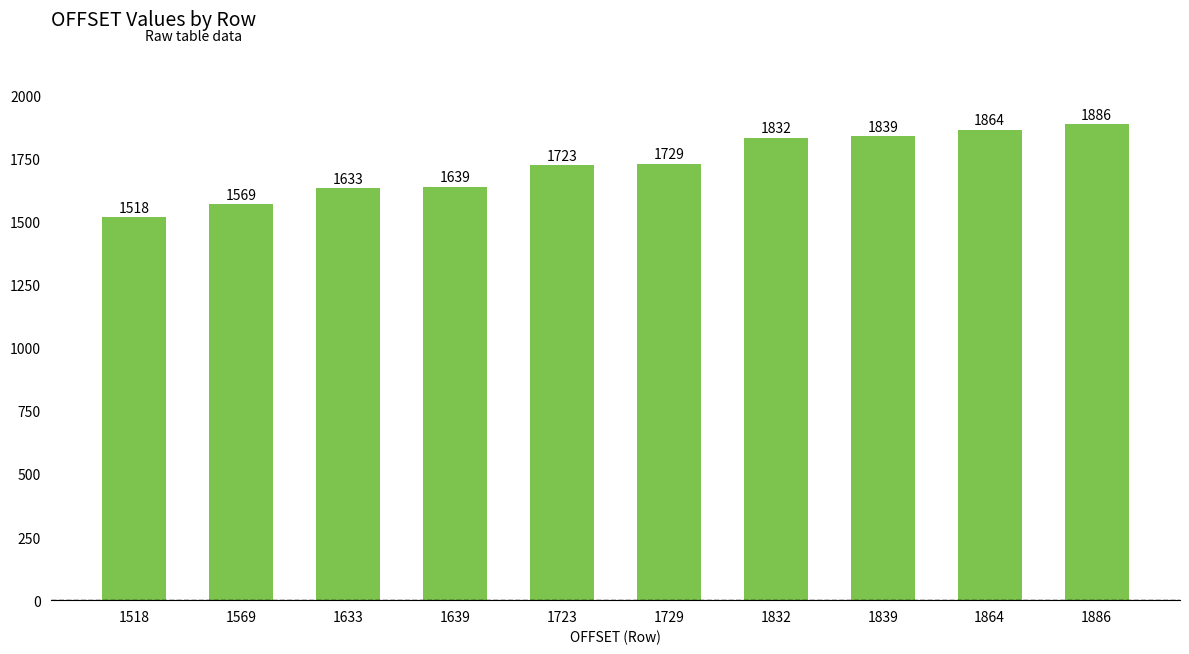

Reading left to right, transcribe all the data shown in this chart.

1518=1518	1569=1569	1633=1633	1639=1639	1723=1723	1729=1729	1832=1832	1839=1839	1864=1864	1886=1886